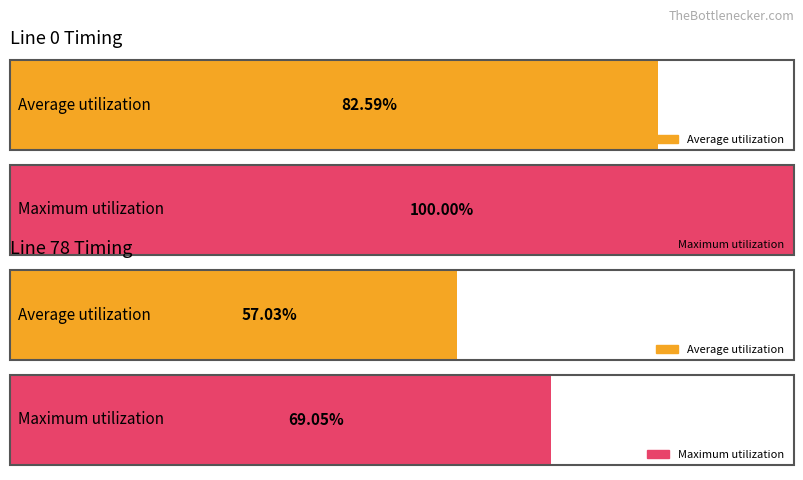

Between line 78 and line 78, which is larger?

line 78